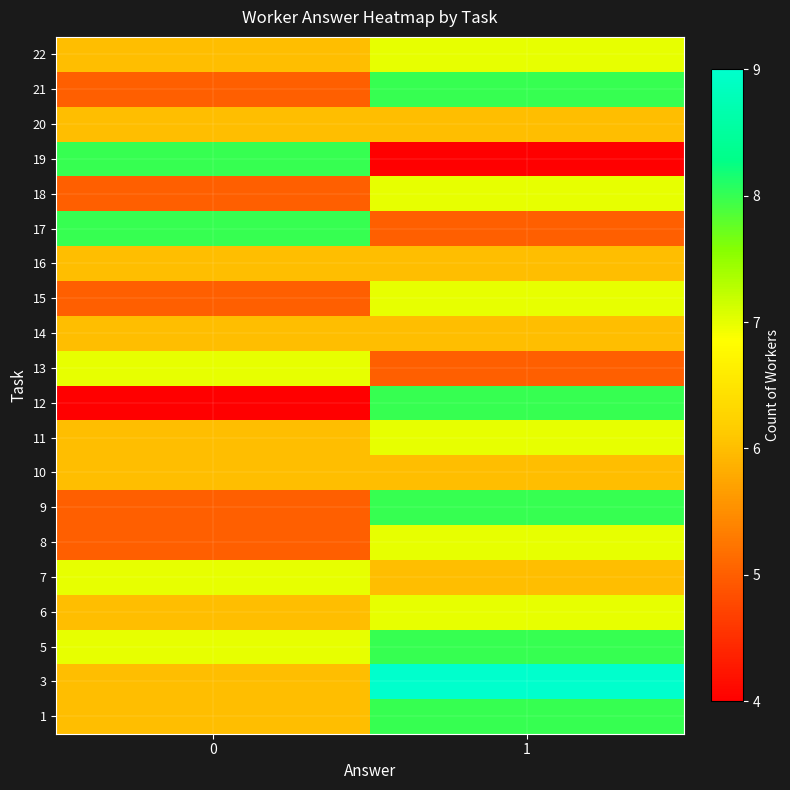

At how many categories does at least one series exceed 4?

2